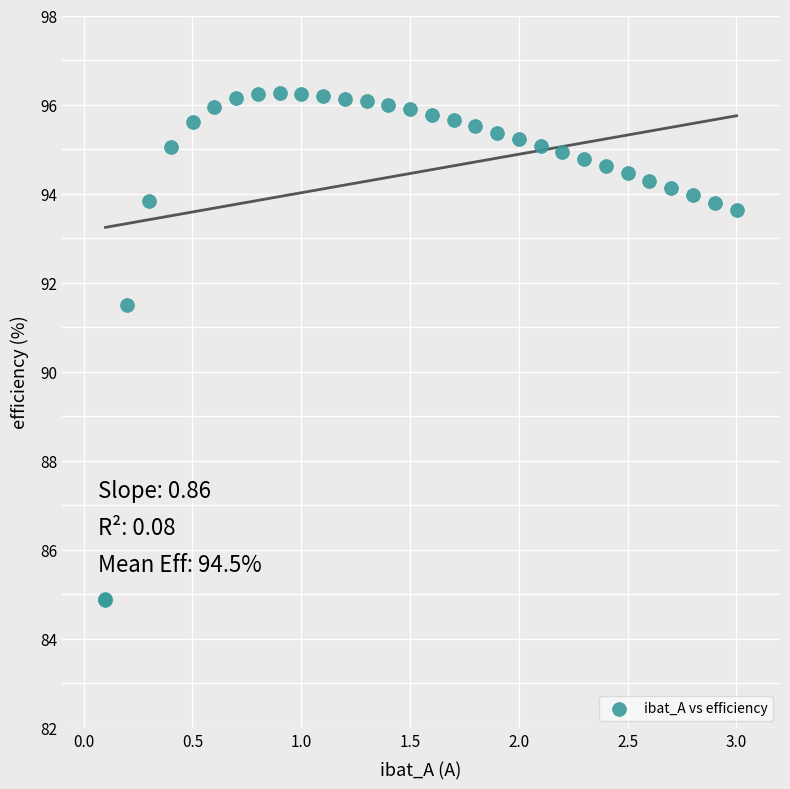

What Y value in the scatter plot is closest to 90?

91.5